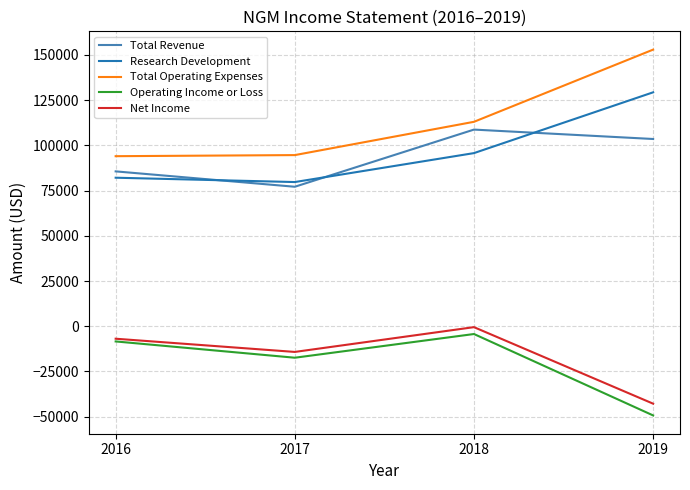

The value of Total Revenue at 2017 is 112859. True or false?

False